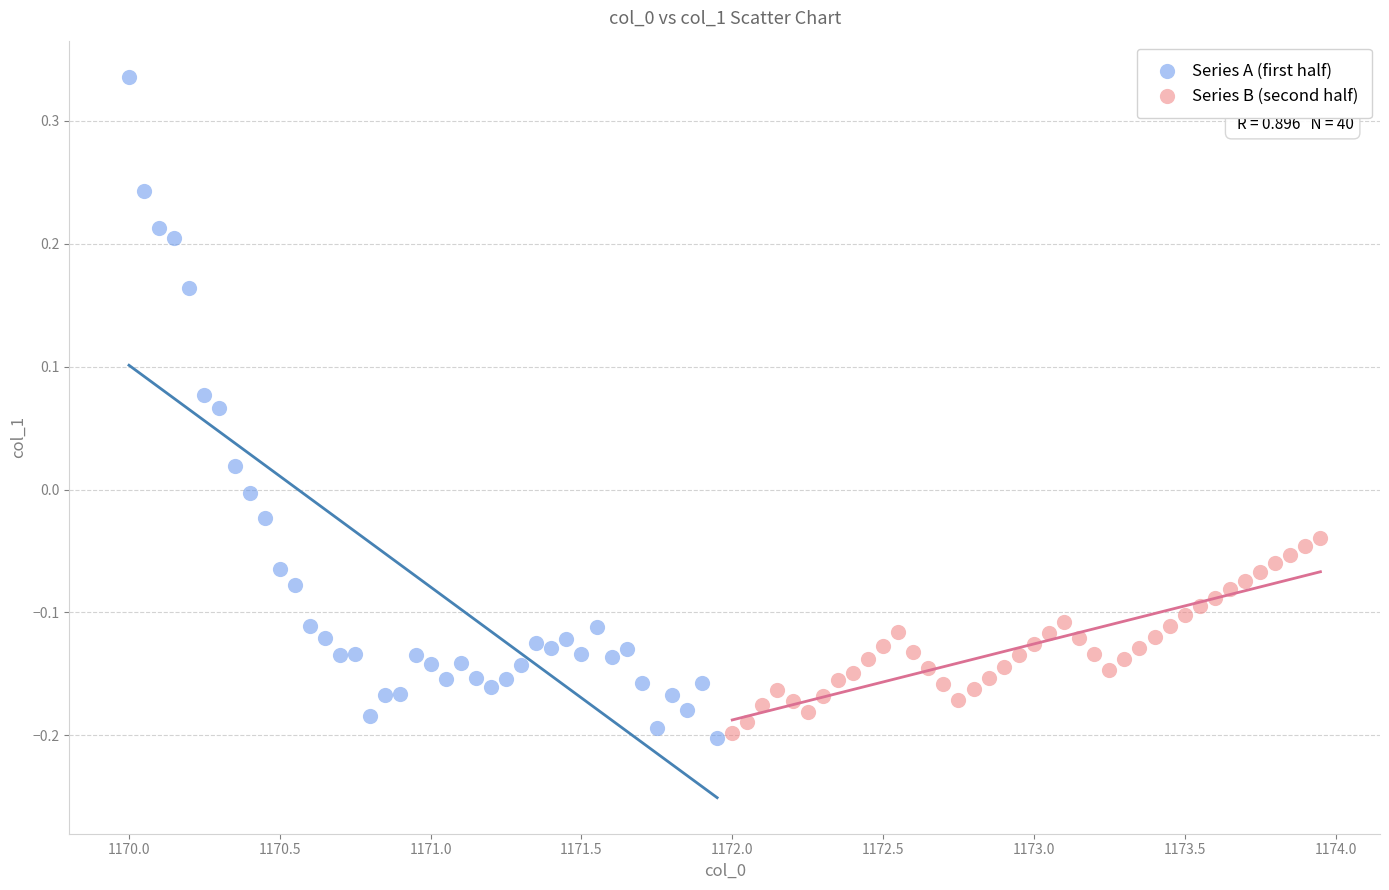

Which series has the widest spread of Y values?

Series A (first half)